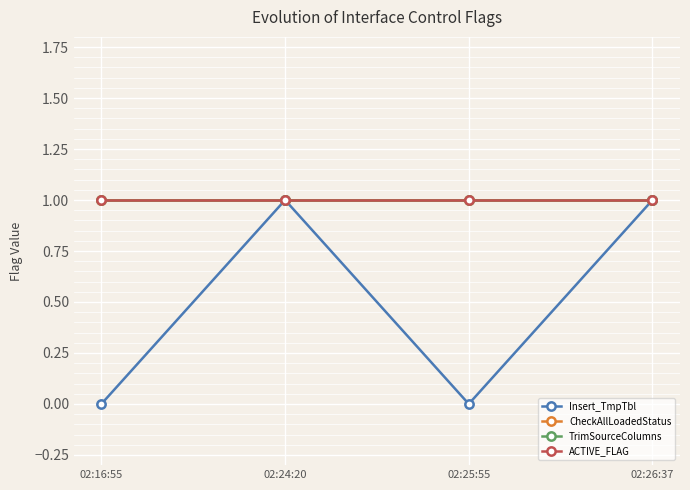

What is the average value of the ACTIVE_FLAG series?

1